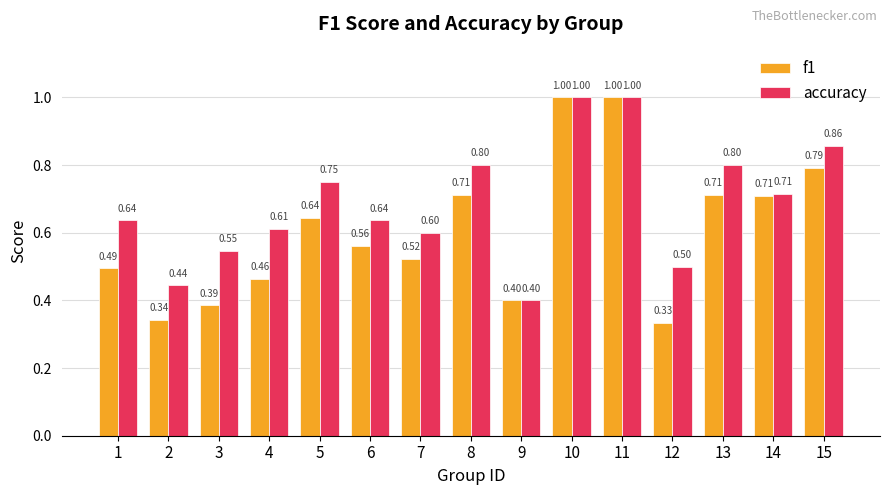

Between 2 and 6, which series saw the biggest shift?

f1